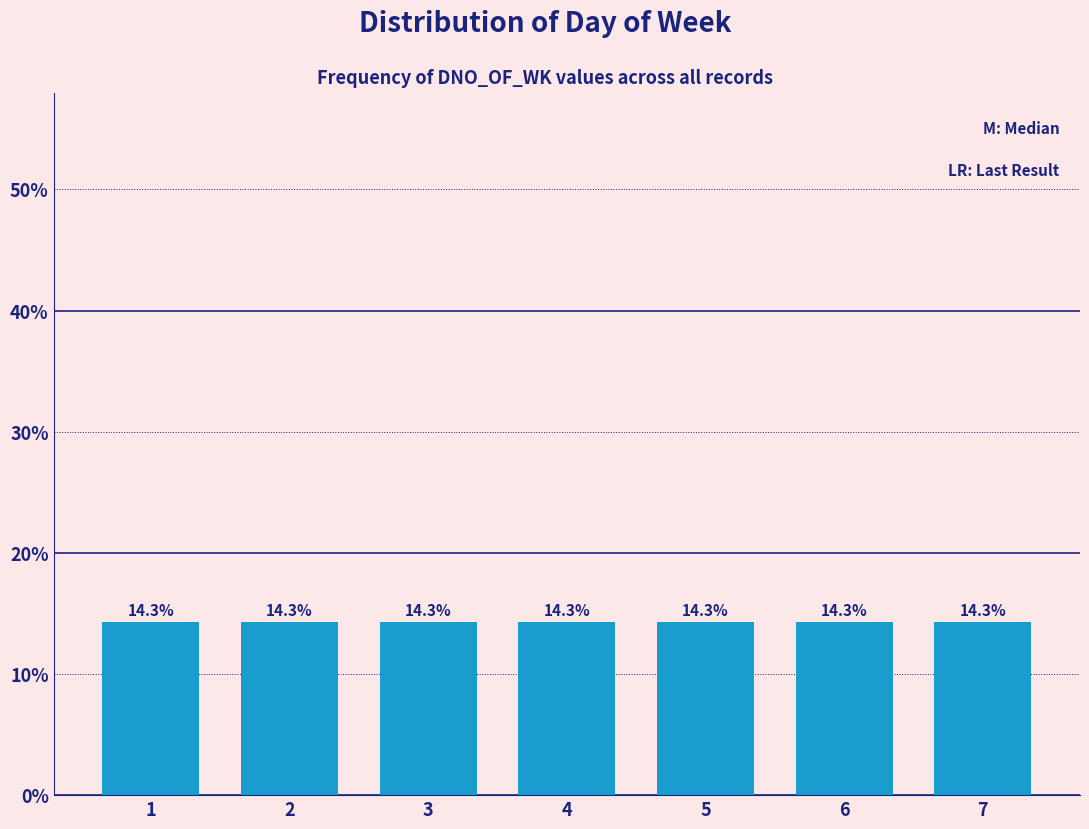

Reading left to right, transcribe all the data shown in this chart.

1=14.3	2=14.3	3=14.3	4=14.3	5=14.3	6=14.3	7=14.3